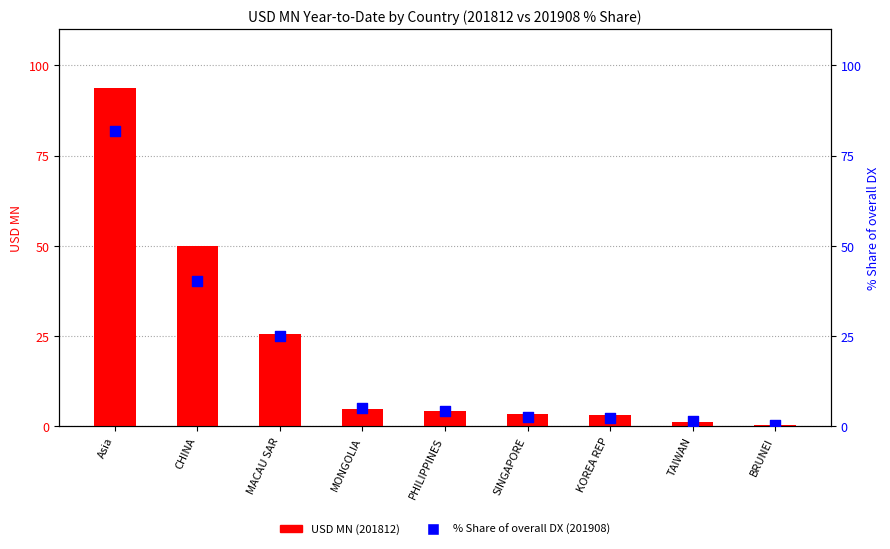

Is the value of USD MN (201812) at CHINA greater than the value of % Share of overall DX (201908) at MONGOLIA?

Yes